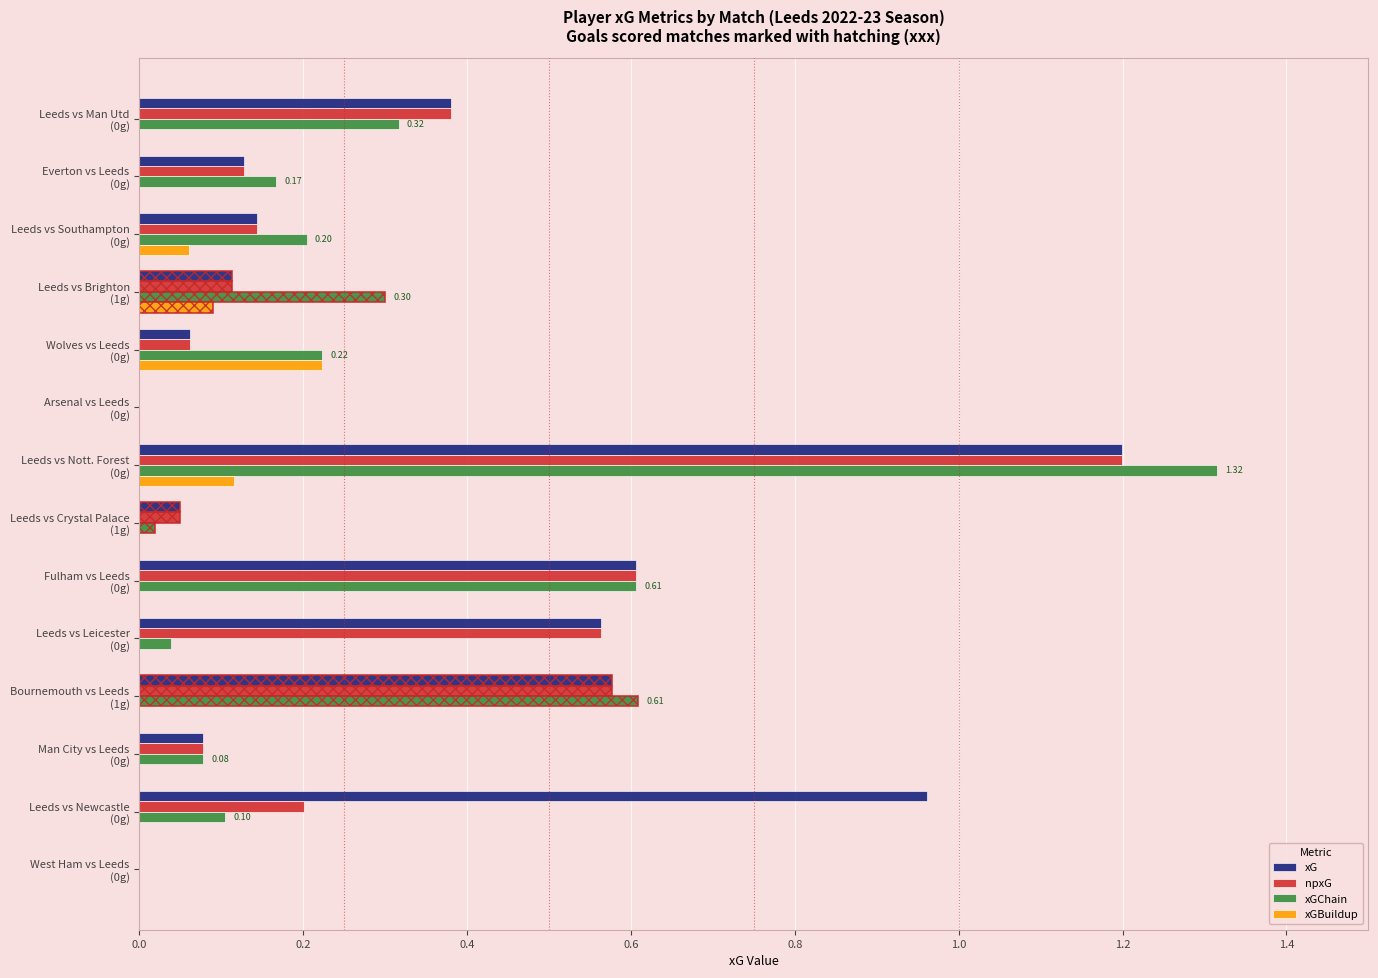

What is the sum of all xG values?

4.9